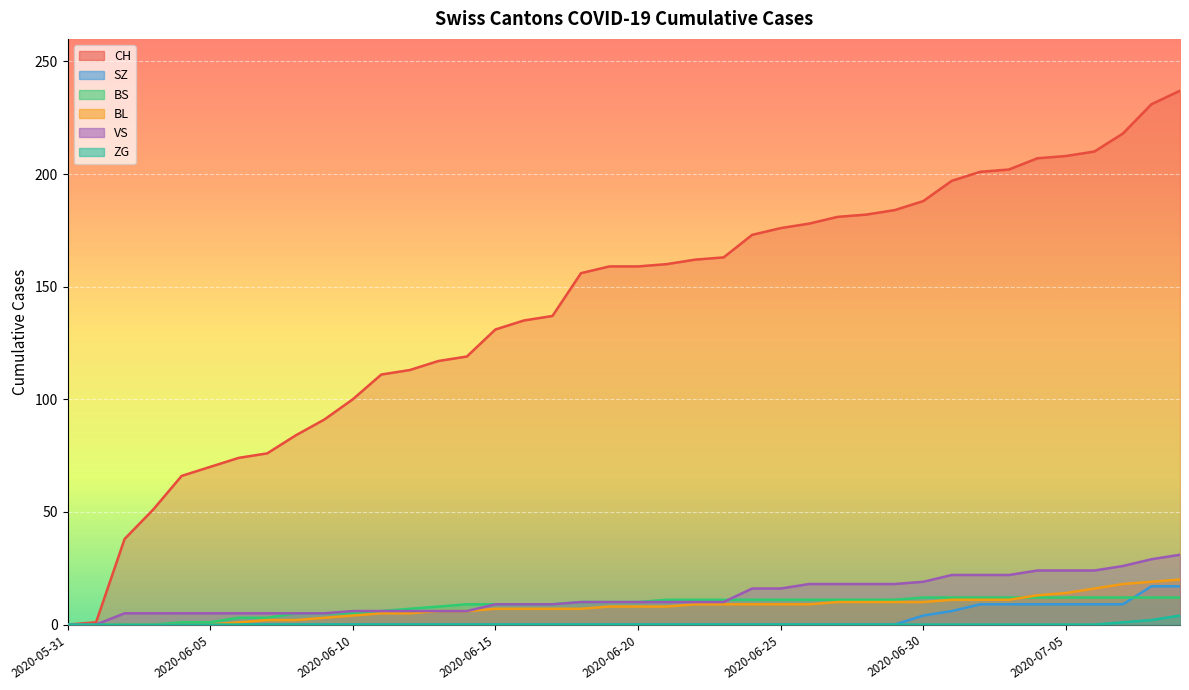

Reading left to right, what are all the values shown in this chart?

CH: 0	1	38	51	66	70	74	76	84	91	100	111	113	117	119	131	135	137	156	159	159	160	162	163	173	176	178	181	182	184	188	197	201	202	207	208	210	218	231	237
SZ: 0	0	0	0	0	0	0	0	0	0	0	0	0	0	0	0	0	0	0	0	0	0	0	0	0	0	0	0	0	0	4	6	9	9	9	9	9	9	17	17
BS: 0	0	0	0	1	1	3	3	5	5	5	6	7	8	9	9	9	9	10	10	10	11	11	11	11	11	11	11	11	11	12	12	12	12	12	12	12	12	12	12
BL: 0	0	0	0	0	0	1	2	2	3	4	5	5	6	6	7	7	7	7	8	8	8	9	9	9	9	9	10	10	10	10	11	11	11	13	14	16	18	19	20
VS: 0	0	5	5	5	5	5	5	5	5	6	6	6	6	6	9	9	9	10	10	10	10	10	10	16	16	18	18	18	18	19	22	22	22	24	24	24	26	29	31
ZG: 0	0	0	0	0	0	0	0	0	0	0	0	0	0	0	0	0	0	0	0	0	0	0	0	0	0	0	0	0	0	0	0	0	0	0	0	0	1	2	4